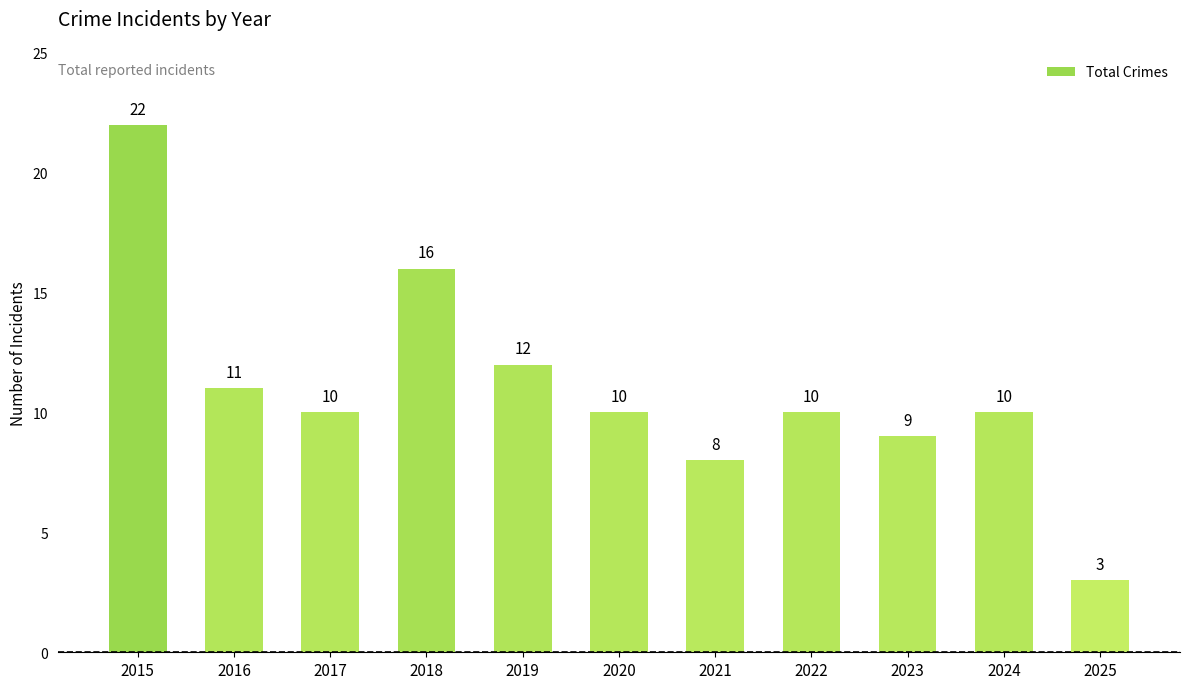

Which category has the highest value across all series?

2015